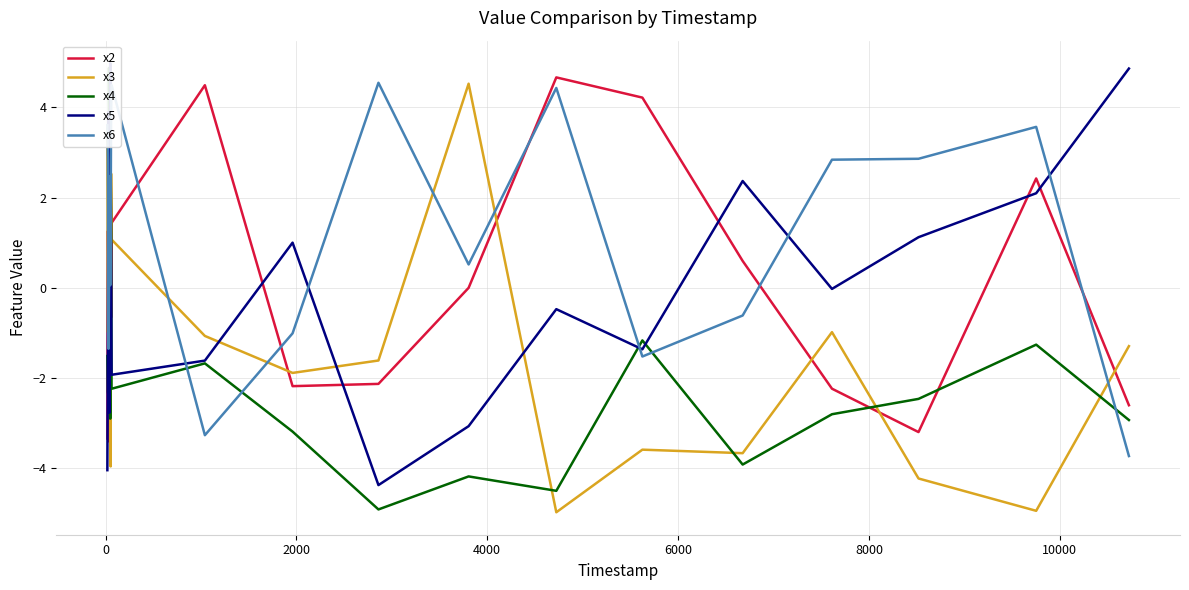

How many lines are shown in the chart?

5